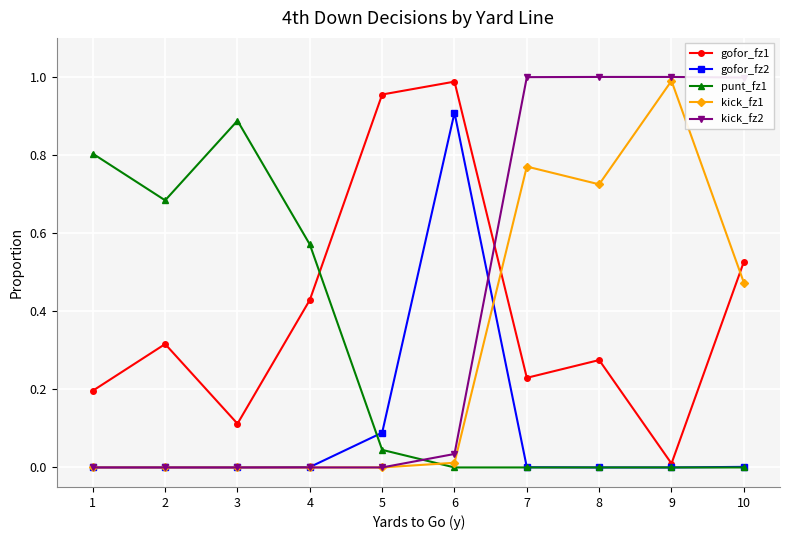

True or false: gofor_fz2 has more than 0 interior local peaks.

True